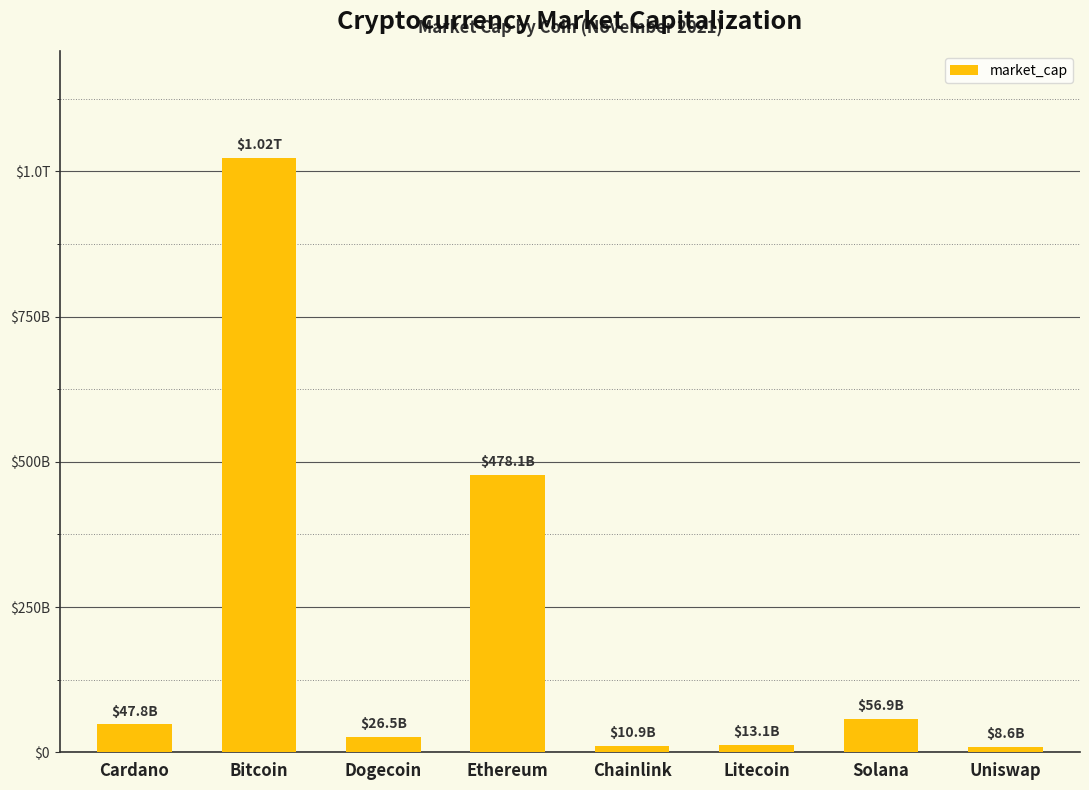

Does the chart contain stacked bars?

No